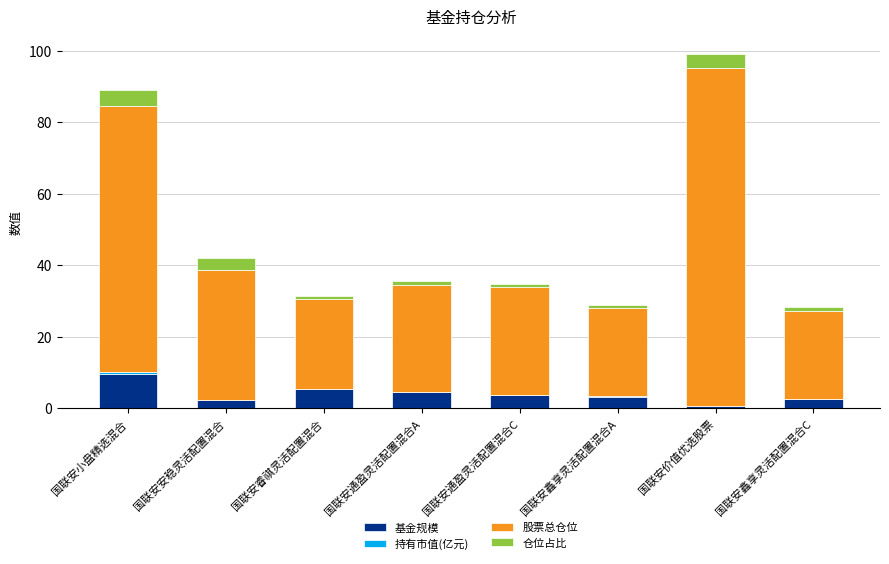

At which label does 基金规模 reach its peak?

国联安小盘精选混合